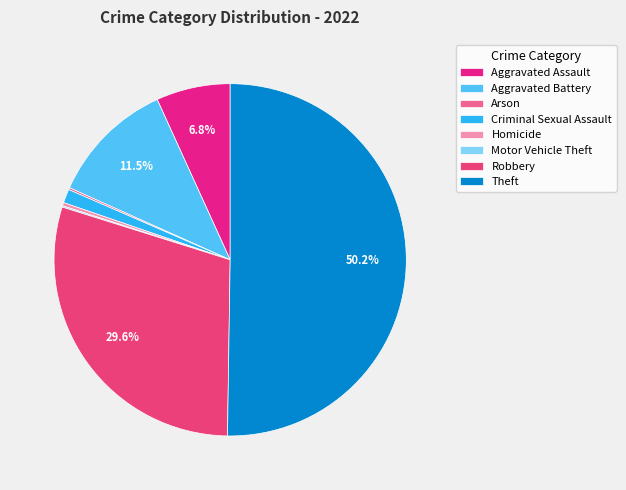

Which slice is the largest?

Theft